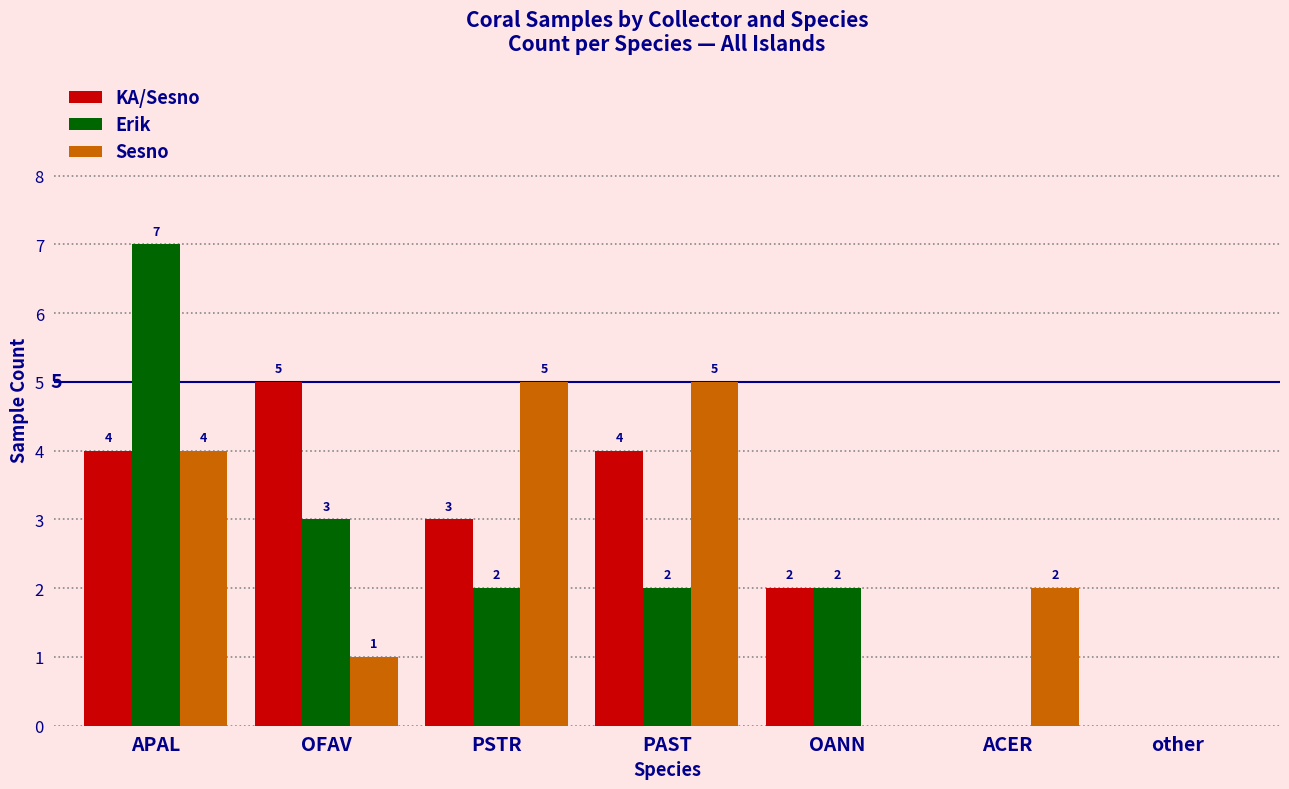

Reading left to right, what are all the values shown in this chart?

KA/Sesno: APAL=4	OFAV=5	PSTR=3	PAST=4	OANN=2	ACER=0	other=0
Erik: APAL=7	OFAV=3	PSTR=2	PAST=2	OANN=2	ACER=0	other=0
Sesno: APAL=4	OFAV=1	PSTR=5	PAST=5	OANN=0	ACER=2	other=0